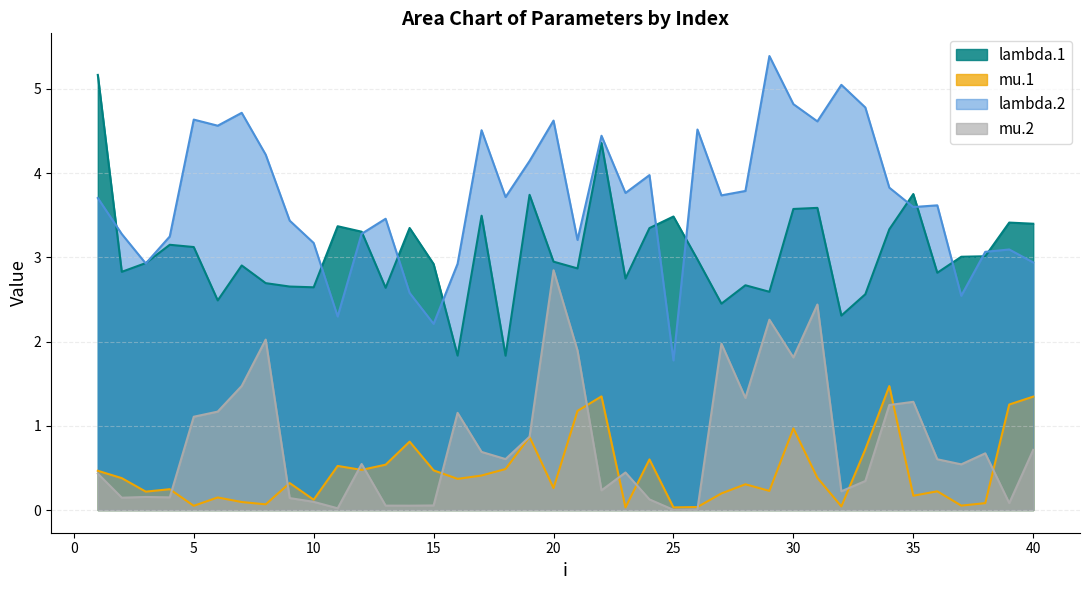

At which label is lambda.1 closest to 3?

37